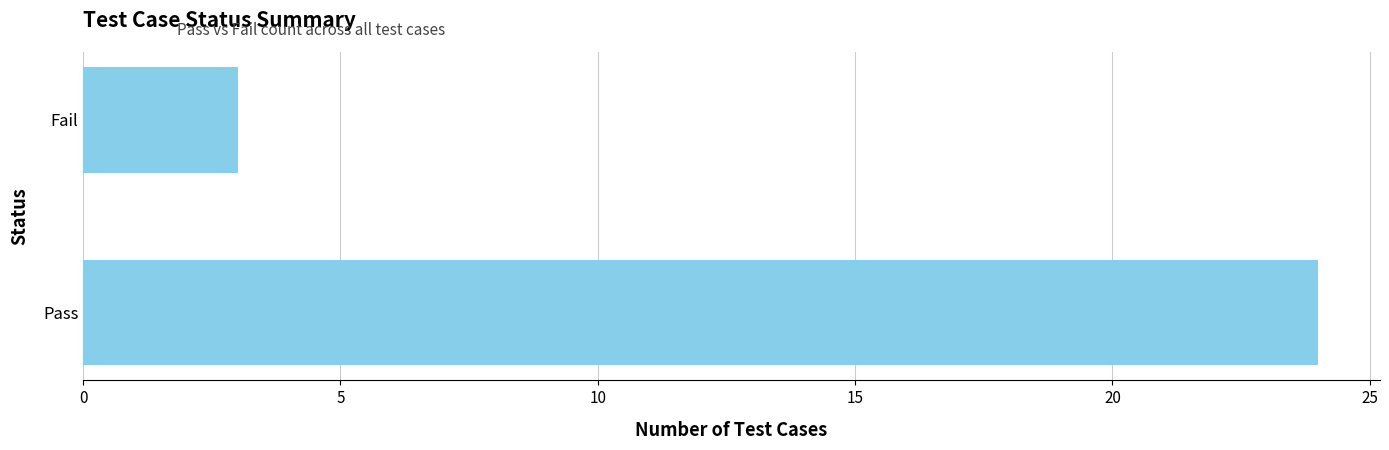

What is the sum of all values?

27